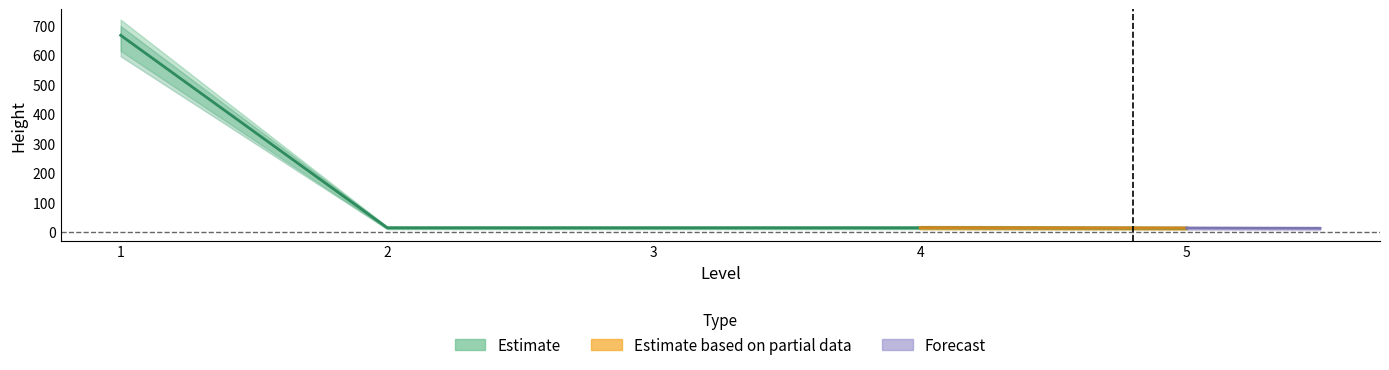

List the labels in order of value, largest first.

1, 2, 3, 4, 5, 5, 5, 5, 5